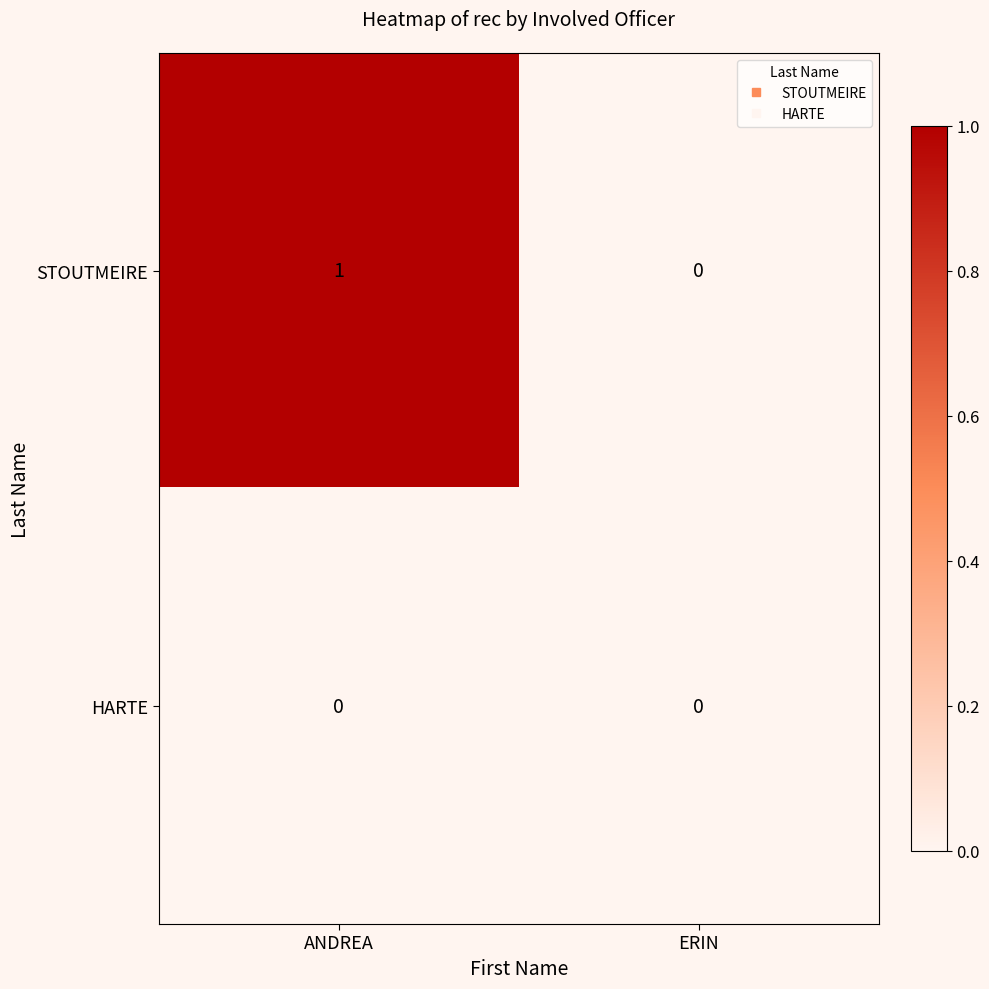

At which category does the chart reach its peak across all series?

ANDREA